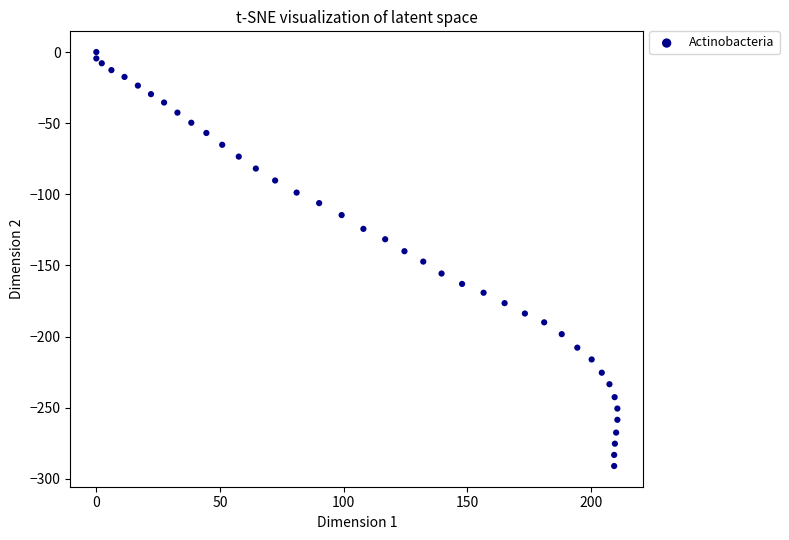

What is the range of Y values (max minus min)?

291.0